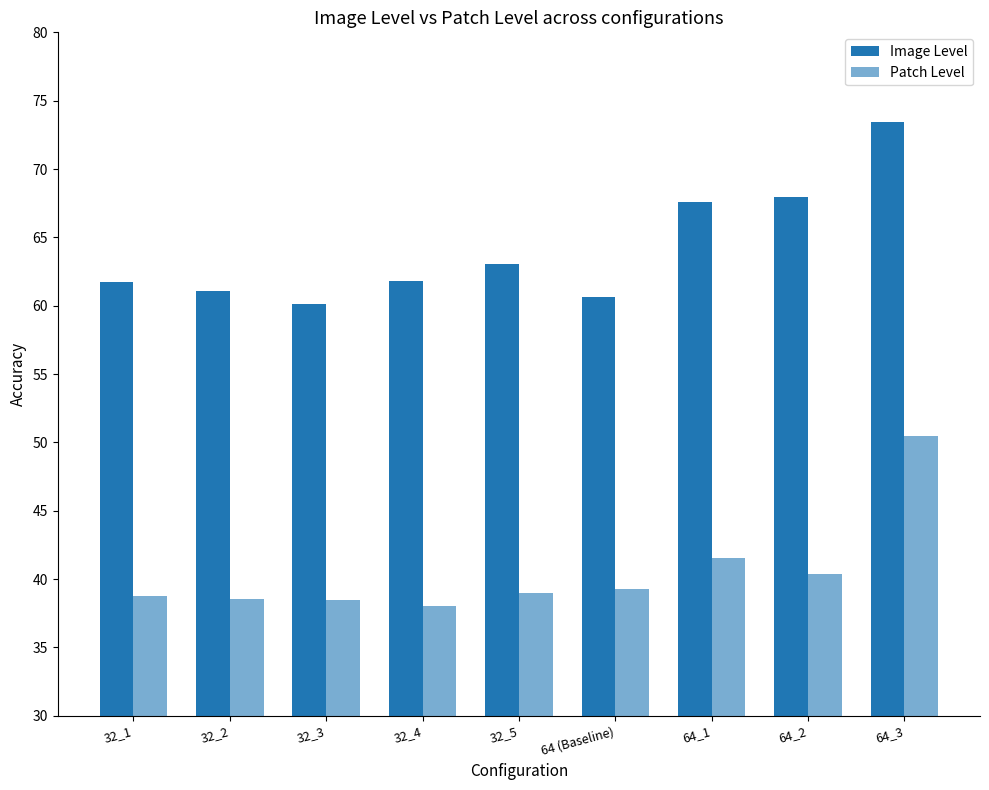

Are the bars grouped side by side (vs. stacked)?

Yes